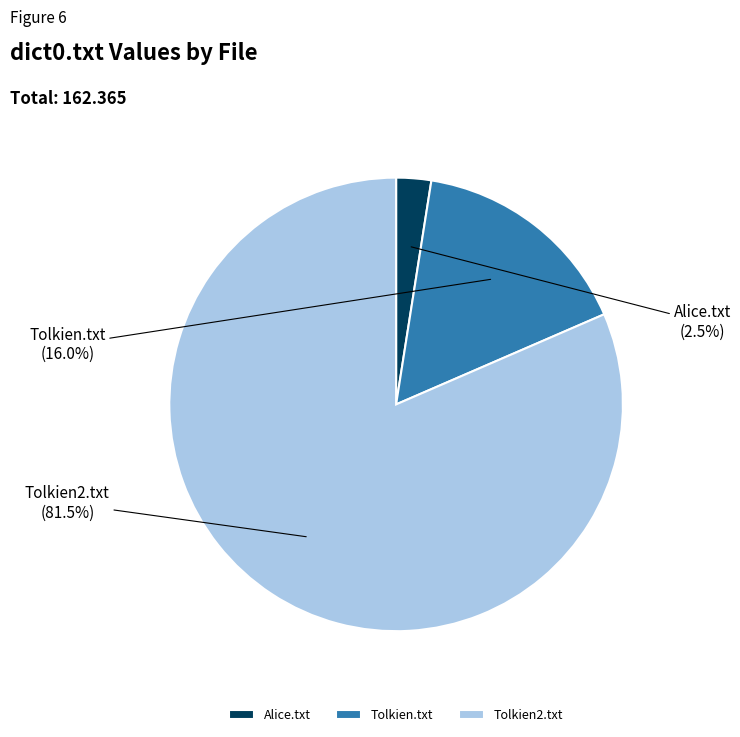

Which has a higher value, Tolkien.txt or Alice.txt?

Tolkien.txt